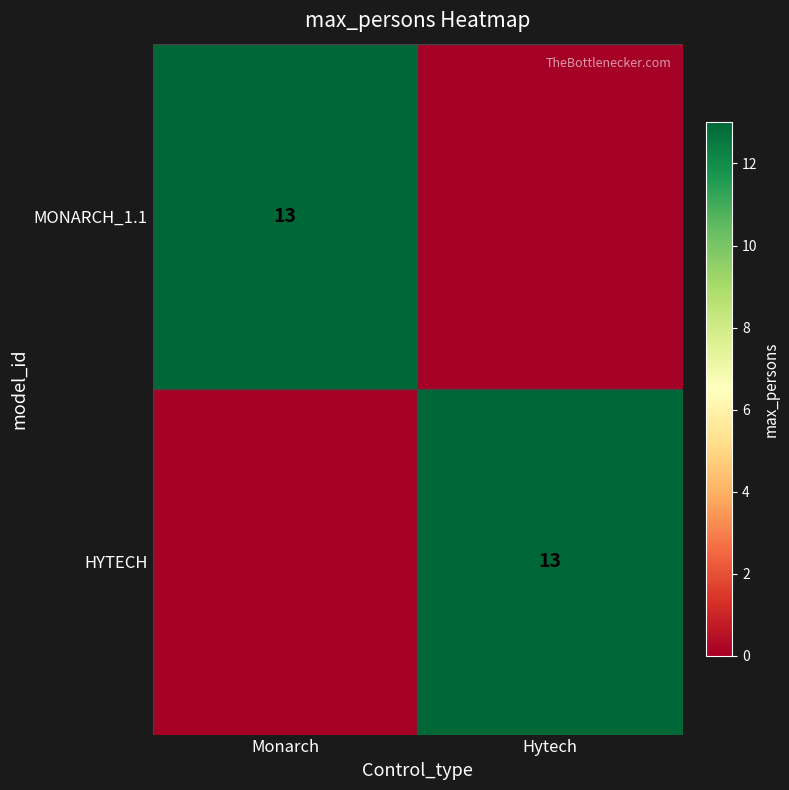

Is it true that MONARCH_1.1 equals 13 at Monarch?

True